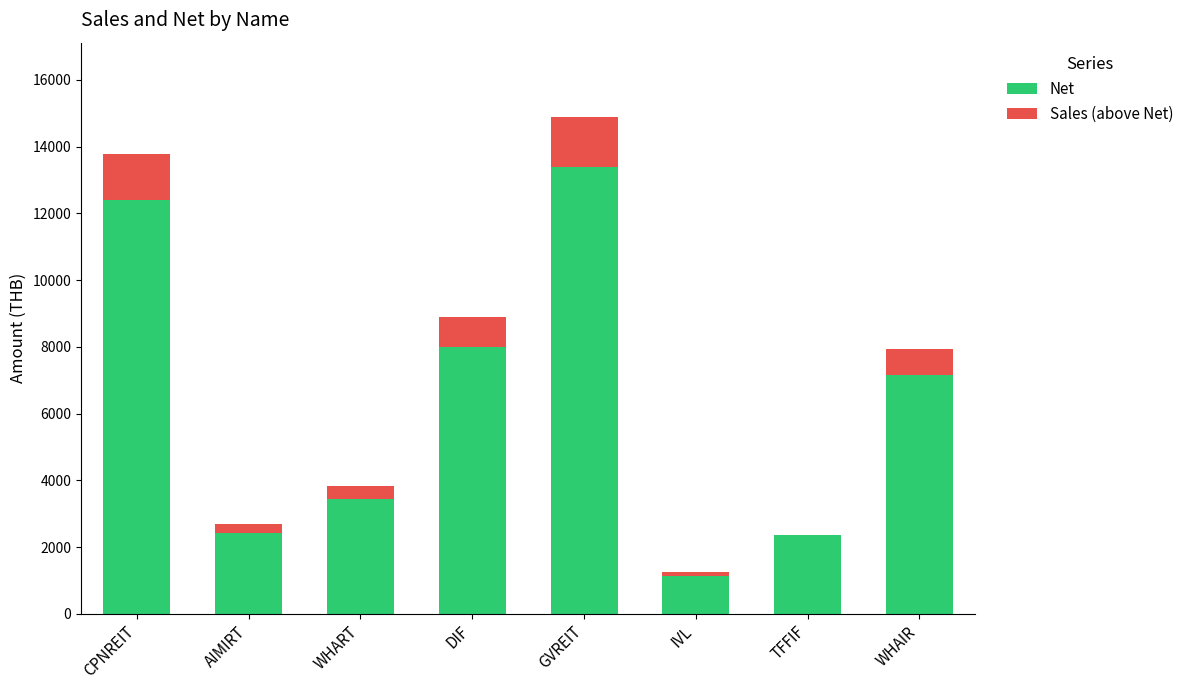

Which category has the highest value in the Net series?

GVREIT